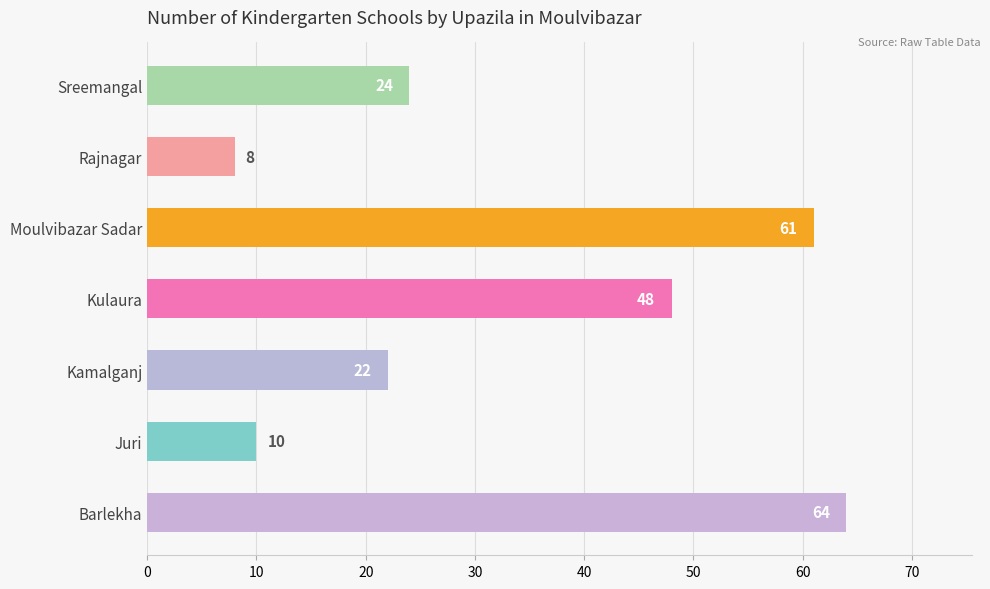

What value does the data have at Juri, to the nearest 5?

10